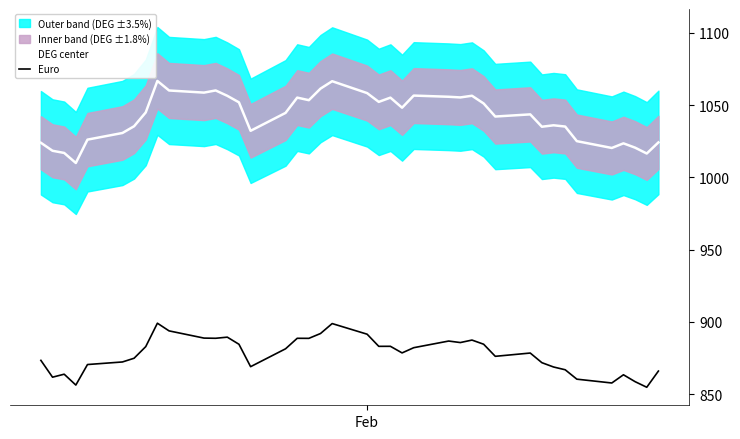

True or false: DEG center and Euro cross at least once.

False